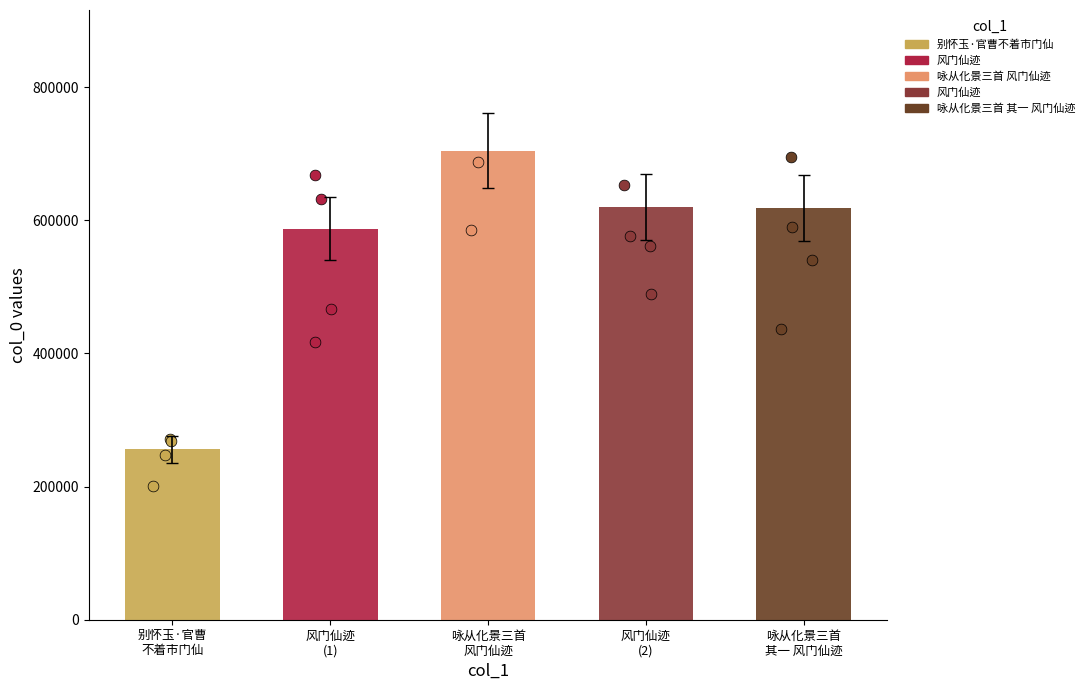

Which has a higher value, 咏从化景三首 风门仙迹 or 风门仙迹?

咏从化景三首 风门仙迹